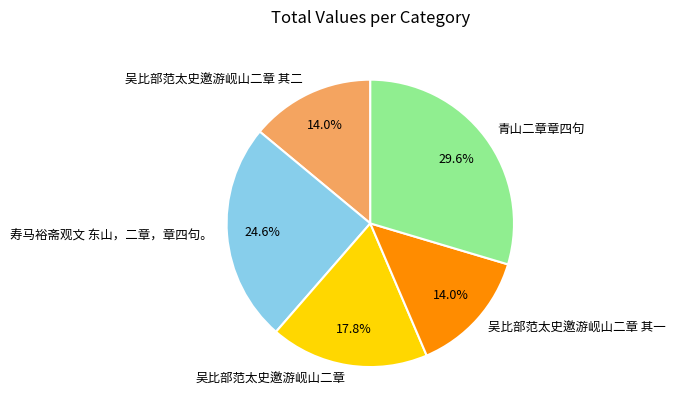

How many slices are in this pie chart?

5